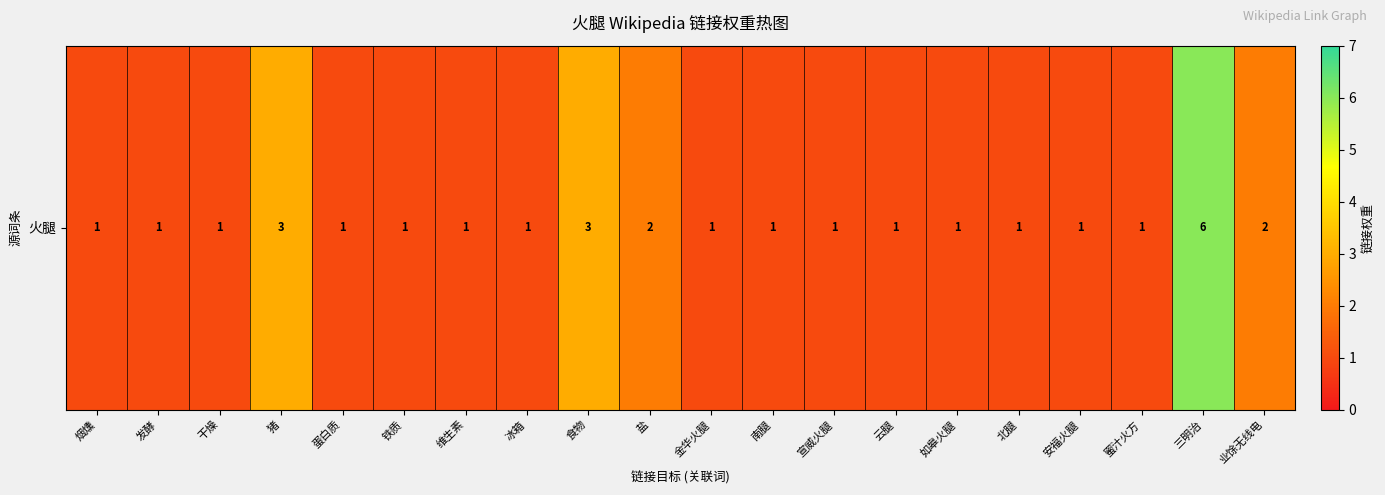

Reading left to right, what are all the values shown in this chart?

1	1	1	3	1	1	1	1	3	2	1	1	1	1	1	1	1	1	6	2